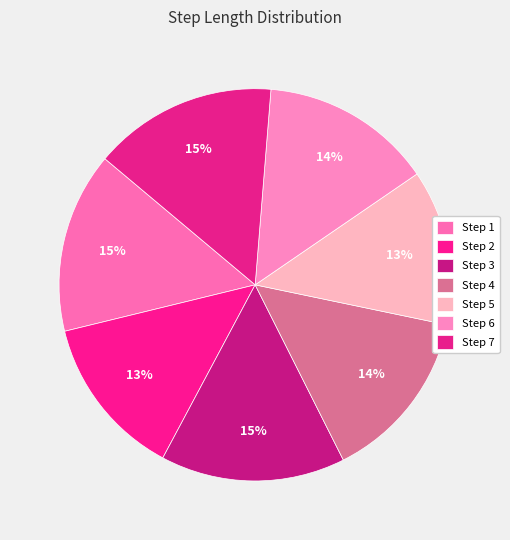

How many segments does this pie chart have?

7